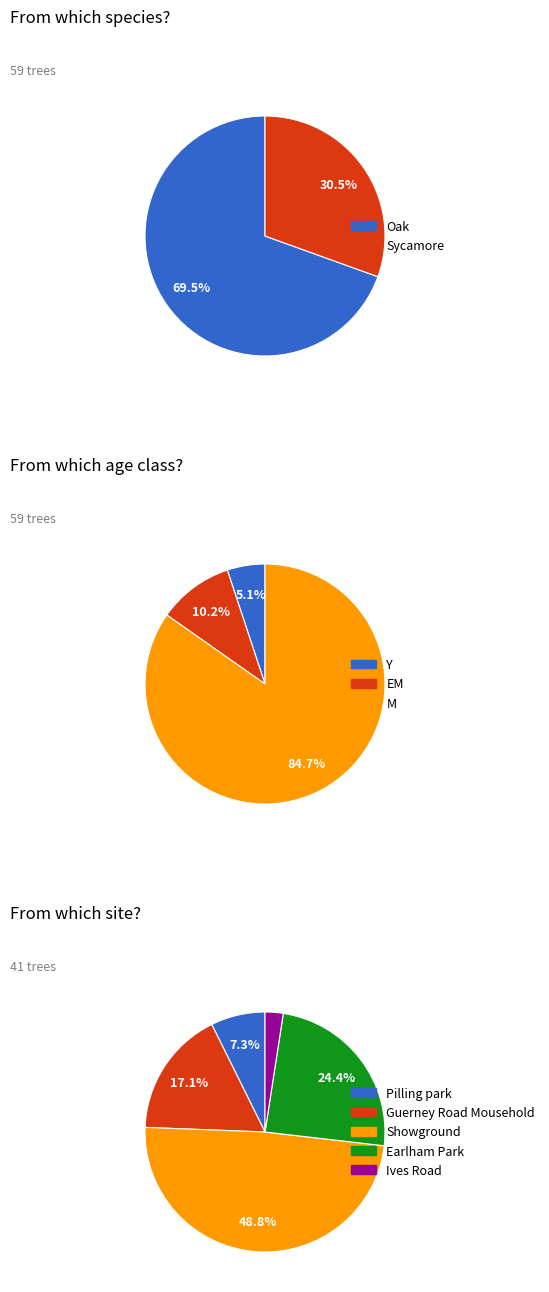

Approximately how many times larger is the value at Oak compared to Sycamore?

2.3